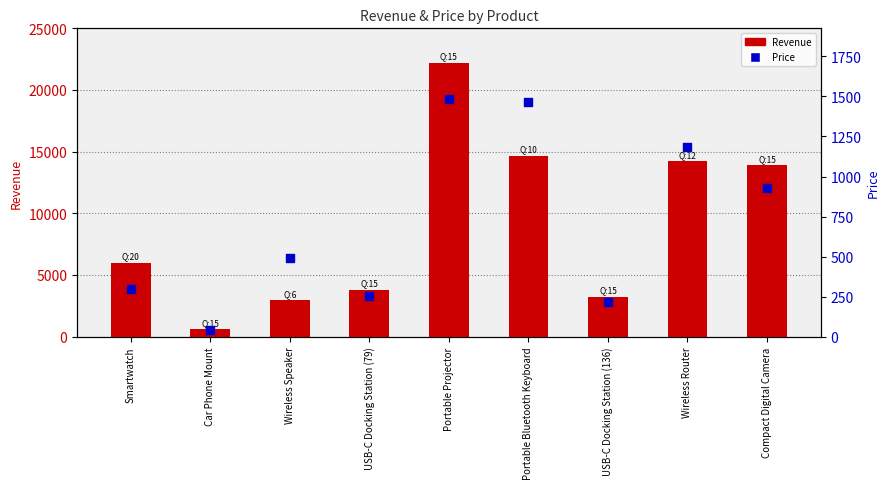

Which series reaches the minimum Y coordinate?

Price